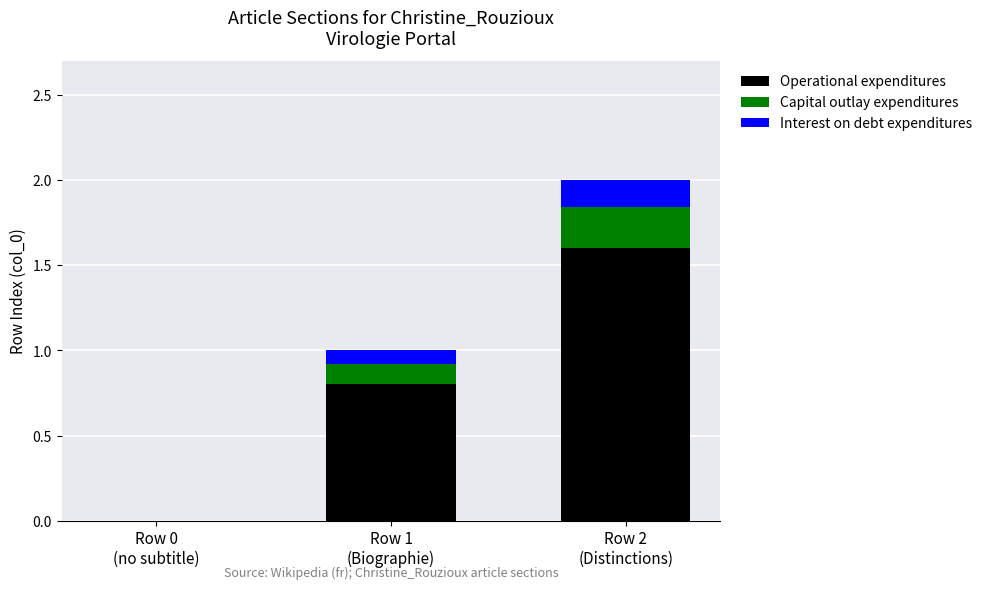

Are the bars horizontal?

No